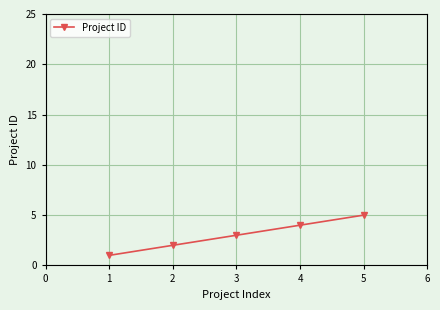

True or false: the data has more than 2 interior local peaks.

False